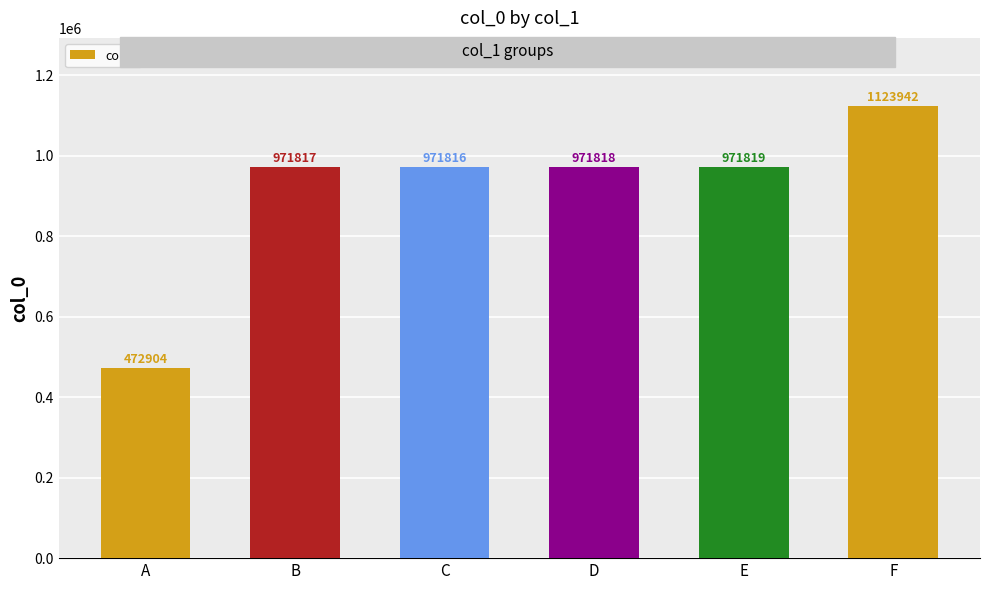

Where is the data nearest to the value 798423?

C